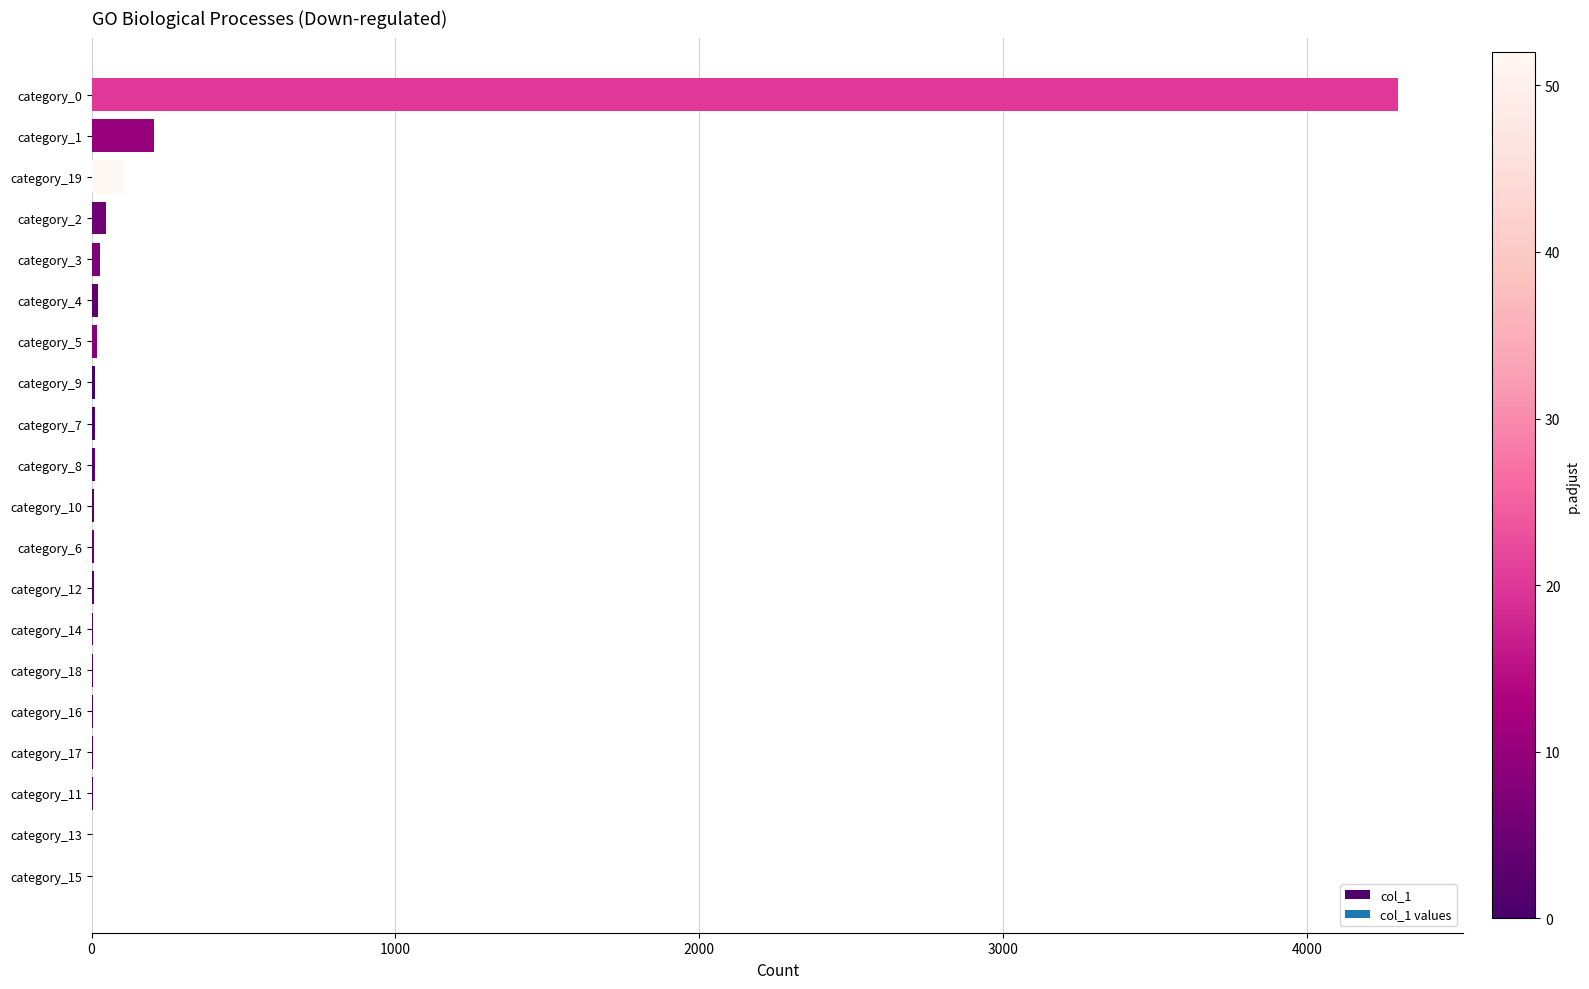

Count the number of data series in this chart.

1